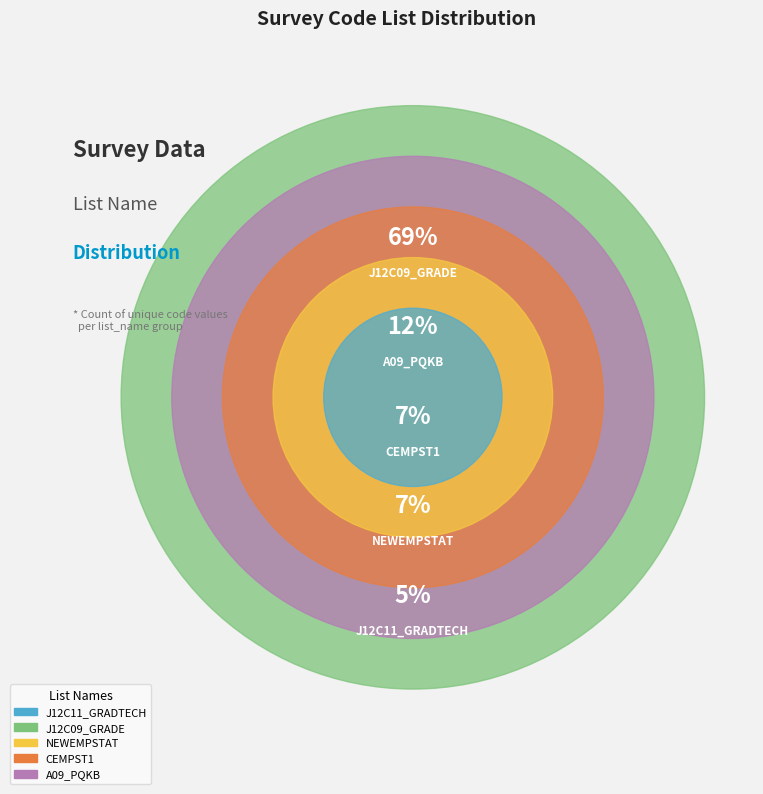

To the nearest percent, what is the difference between the J12C11_GRADTECH and J12C09_GRADE slice percentages?

64%